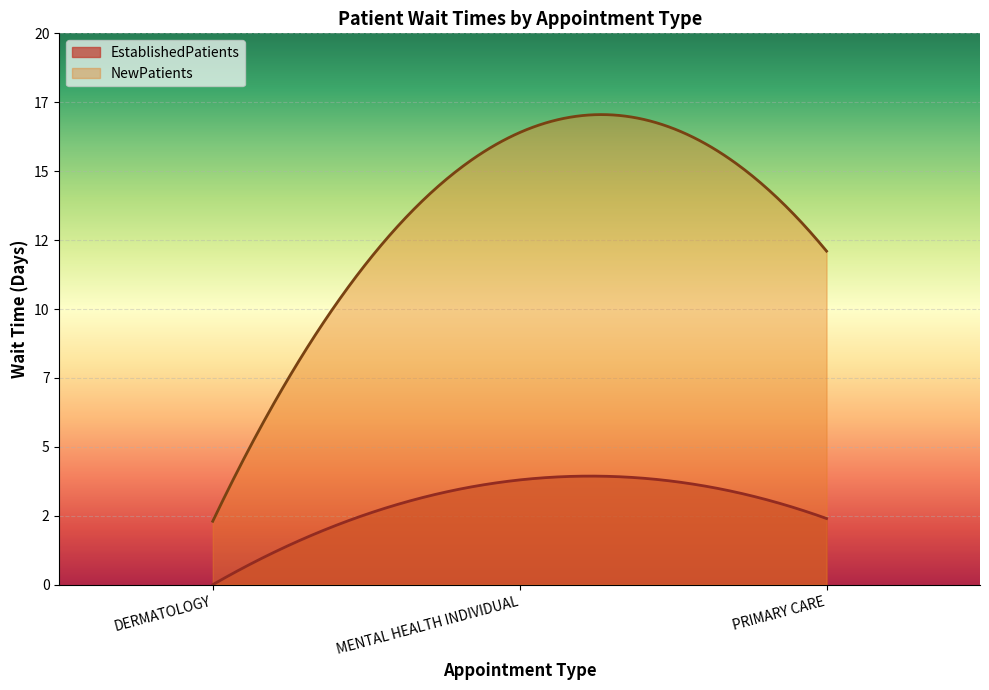

Does the chart display data point markers on the line(s)?

No